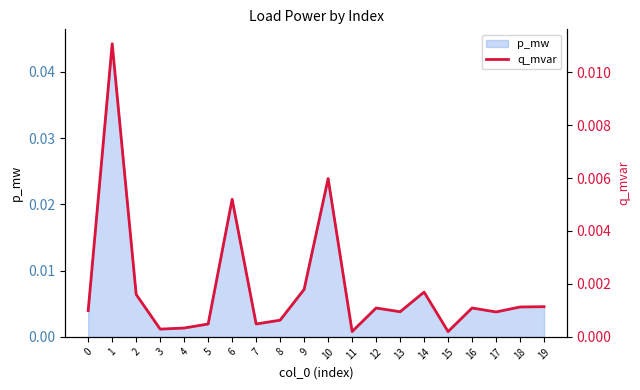

Between 6 and 19, which is larger?

6